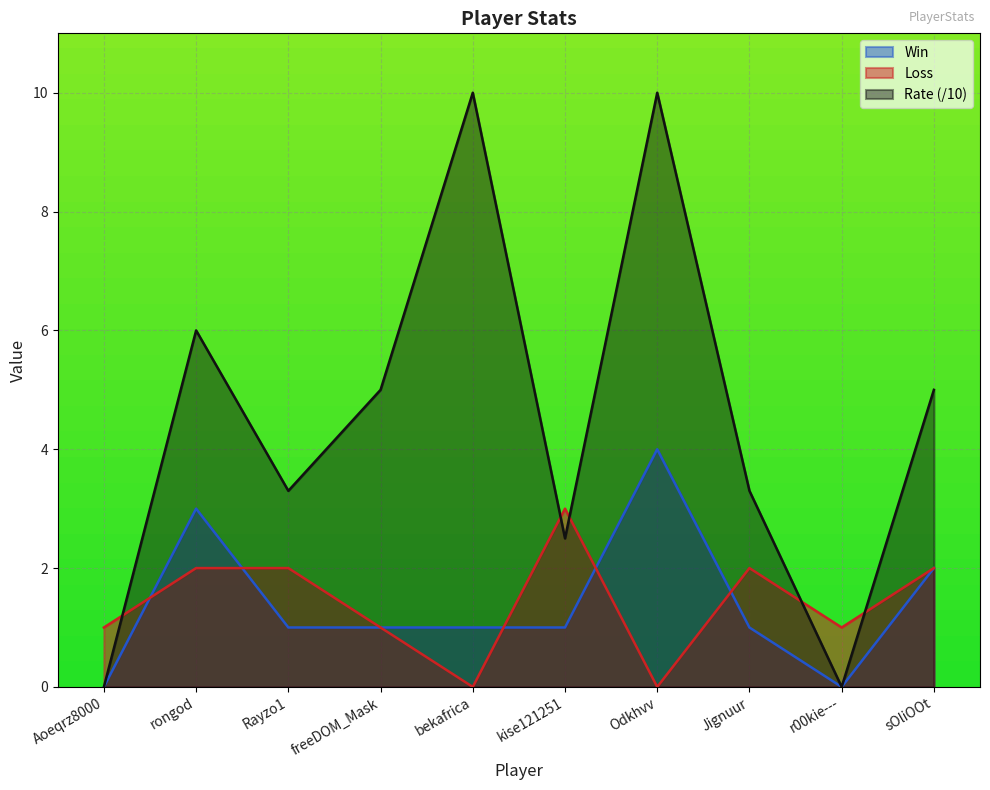

At how many categories does at least one series exceed 8?

2